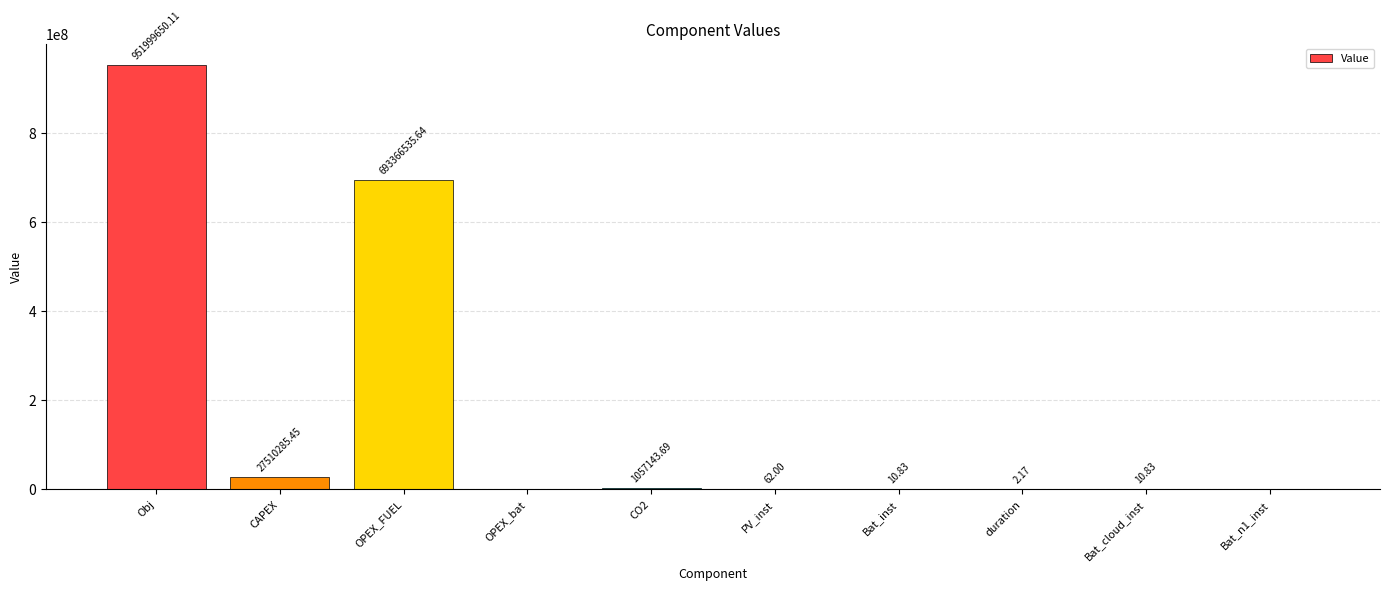

What is the sum of all values?

1673933700.7